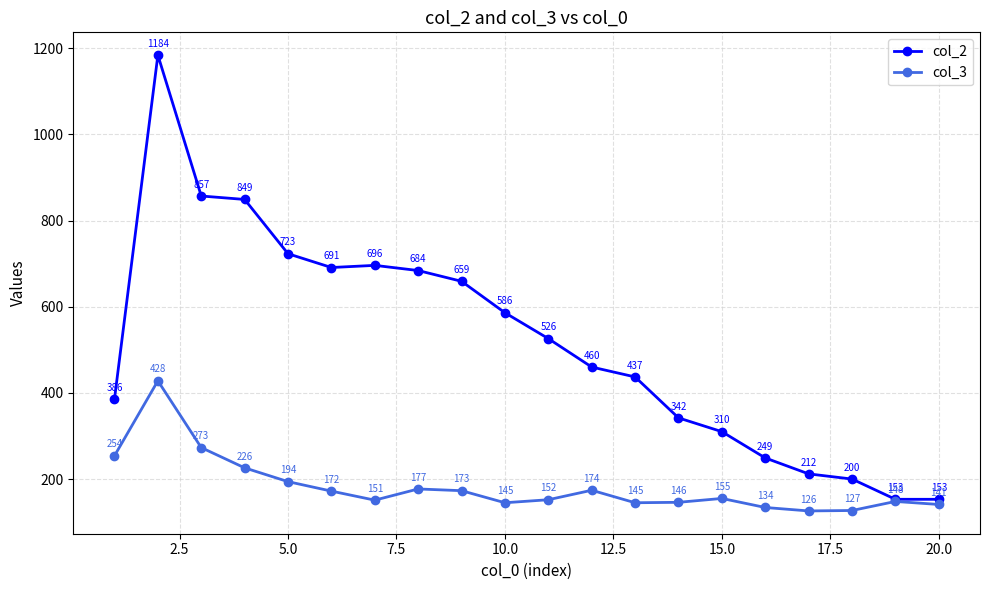

Rank the series by their maximum value, from lowest to highest.

col_3, col_2